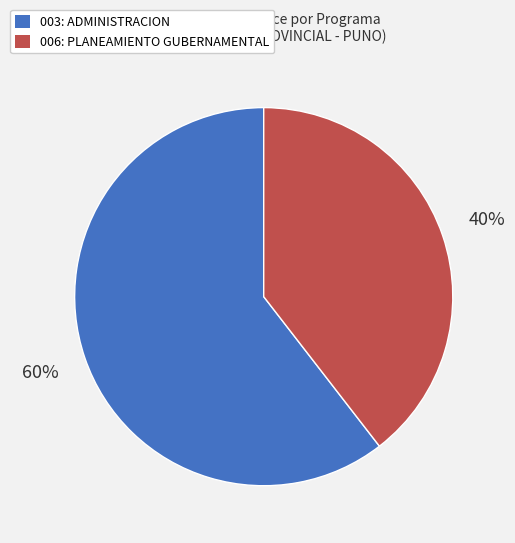

Does 003: ADMINISTRACION account for over 50% of the chart?

Yes